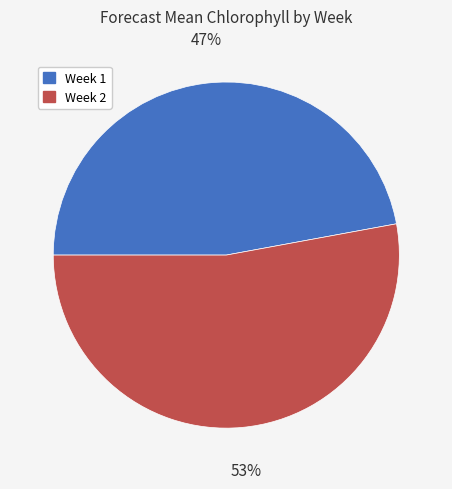

The Week 1 slice represents 47% of the pie. True or false?

True